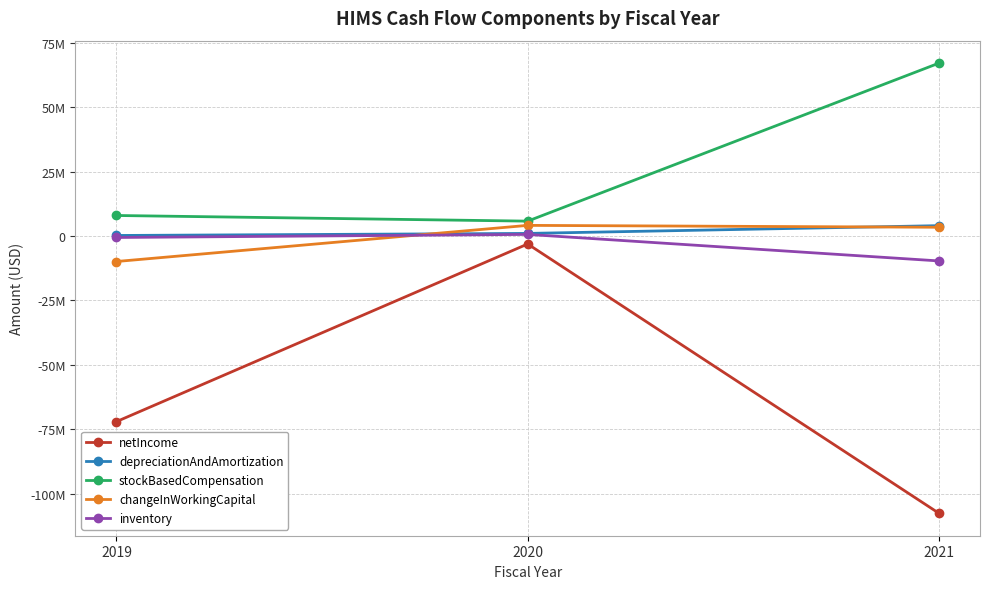

Which category has the highest value in the netIncome series?

2020